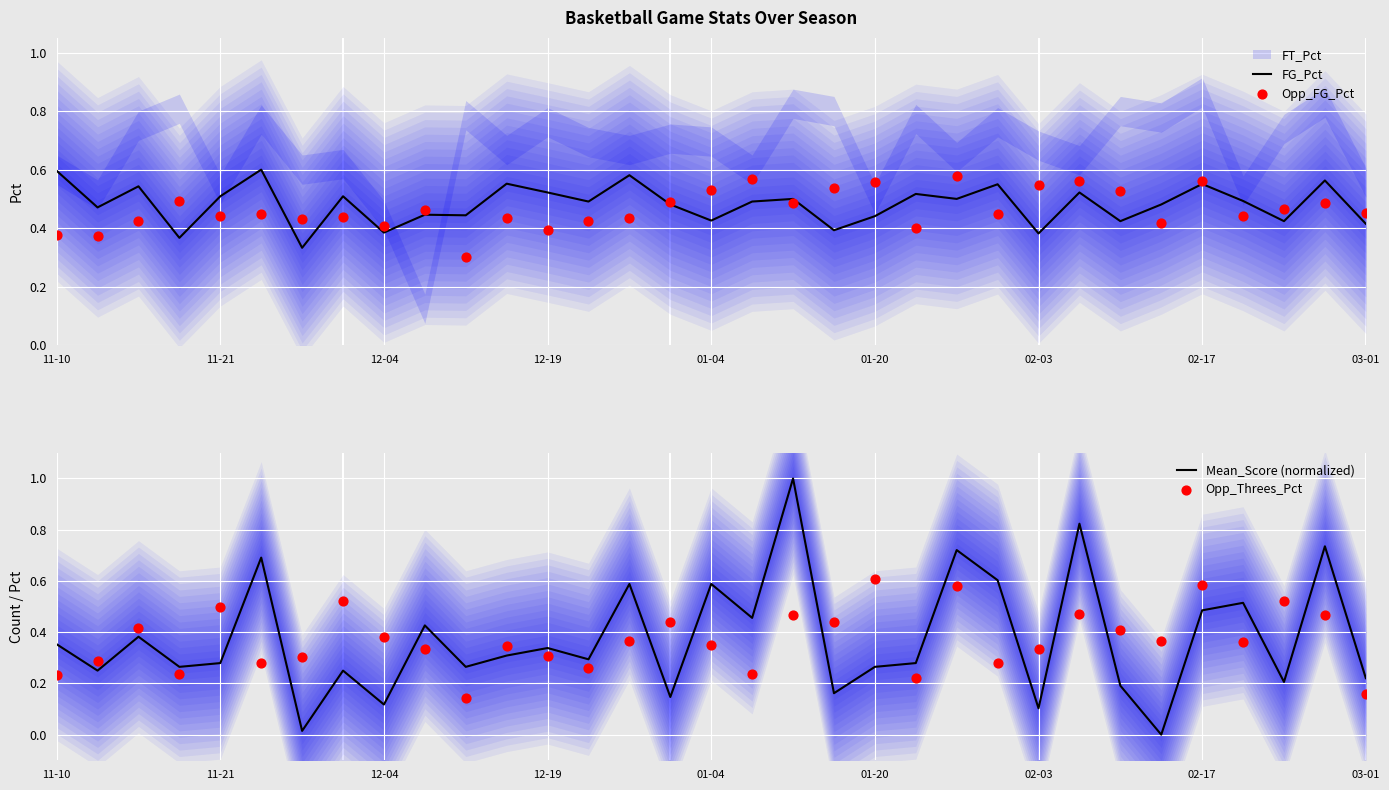

Which series has the largest total across all categories?

FG_Pct